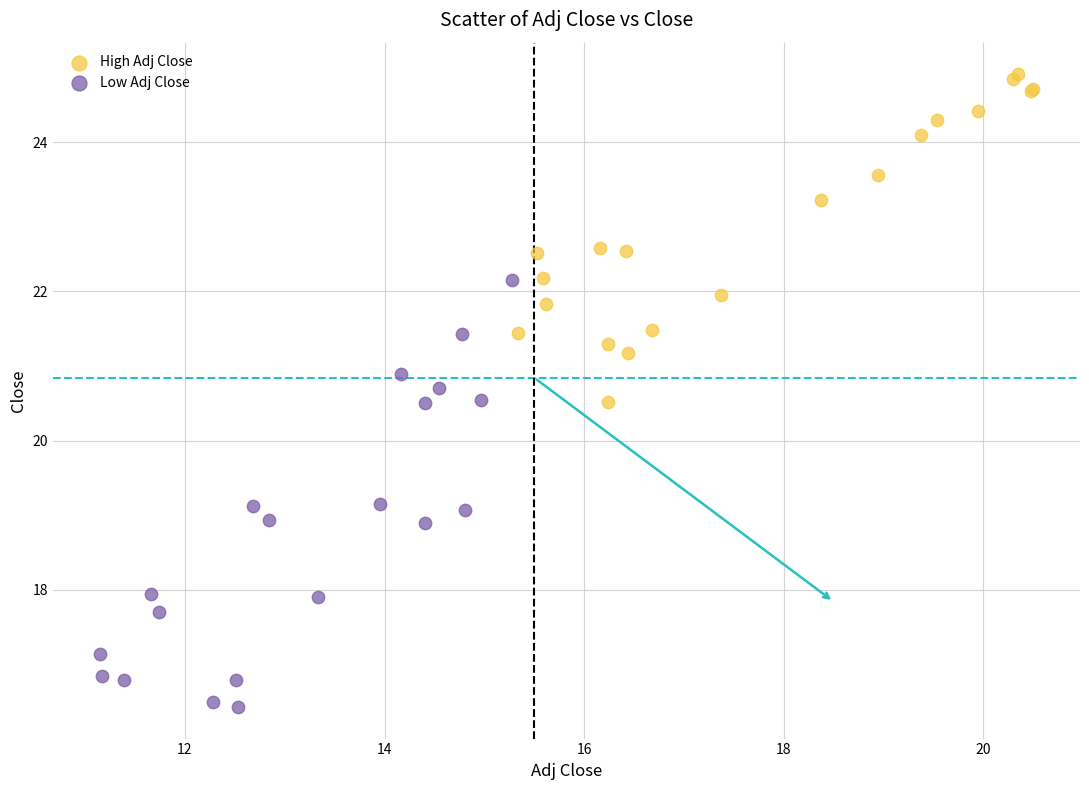

Which series has the largest Y range (max minus min)?

Low Adj Close